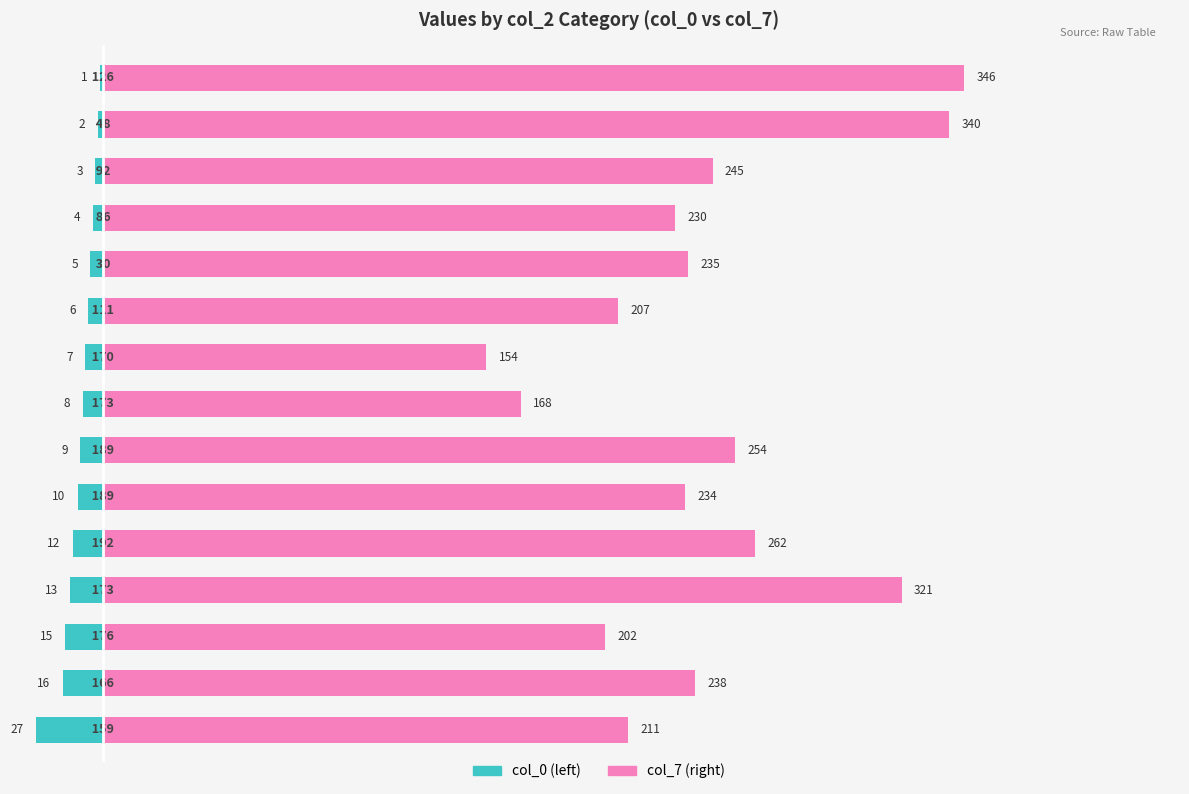

Reading left to right, what are all the values shown in this chart?

col_0 (left): -1	-2	-3	-4	-5	-6	-7	-8	-9	-10	-12	-13	-15	-16	-27
col_7 (right): 346	340	245	230	235	207	154	168	254	234	262	321	202	238	211